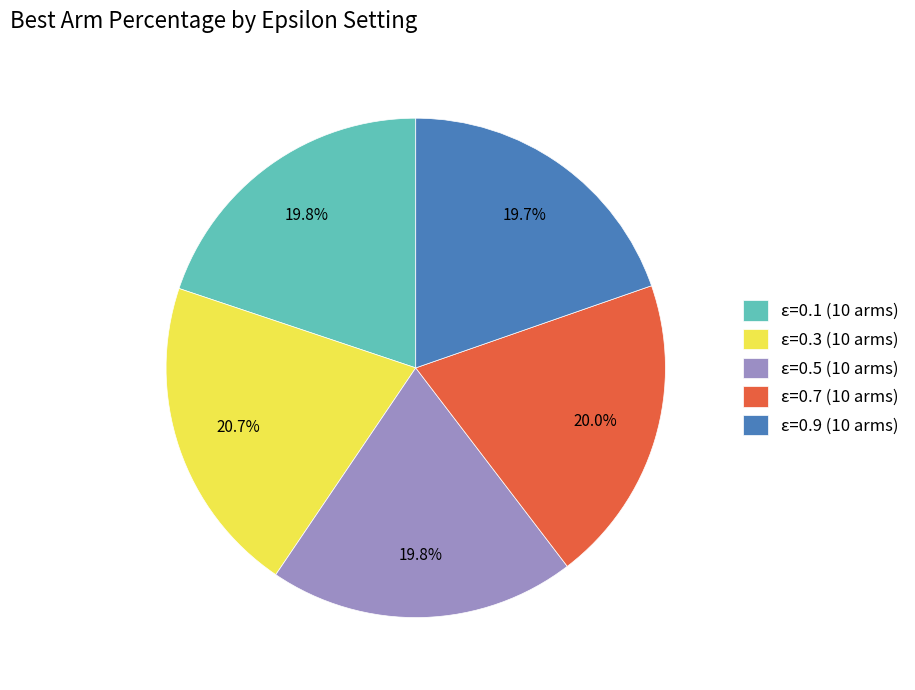

What is the largest slice in the pie chart?

ε=0.3 (10 arms)